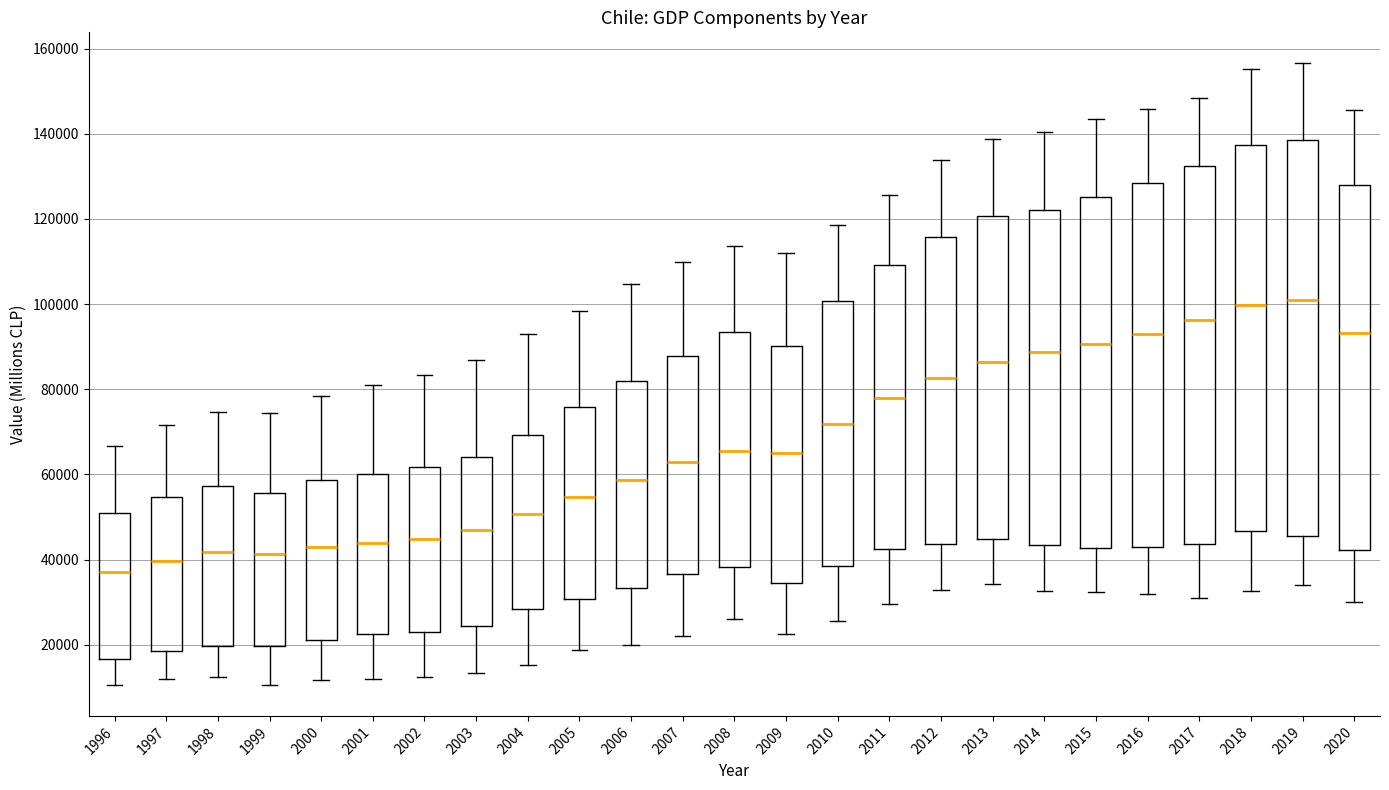

Reading left to right, transcribe this box plot: for each box, give where its median line is, the range the box spans, and where its two whiskers end, as read against the y-axis. The values are not printed on the chart, so give them approximately, as read against the axis.

1996: median 36000, box 16000 to 50000, whiskers 10000 to 66000
1997: median 40000, box 18000 to 54000, whiskers 12000 to 72000
1998: median 42000, box 20000 to 58000, whiskers 12000 to 74000
1999: median 42000, box 20000 to 56000, whiskers 10000 to 74000
2000: median 44000, box 22000 to 58000, whiskers 12000 to 78000
2001: median 44000, box 22000 to 60000, whiskers 12000 to 80000
2002: median 44000, box 24000 to 62000, whiskers 12000 to 84000
2003: median 46000, box 24000 to 64000, whiskers 14000 to 86000
2004: median 50000, box 28000 to 70000, whiskers 16000 to 94000
2005: median 54000, box 30000 to 76000, whiskers 18000 to 98000
2006: median 58000, box 34000 to 82000, whiskers 20000 to 104000
2007: median 62000, box 36000 to 88000, whiskers 22000 to 110000
2008: median 66000, box 38000 to 94000, whiskers 26000 to 114000
2009: median 64000, box 34000 to 90000, whiskers 22000 to 112000
2010: median 72000, box 38000 to 100000, whiskers 26000 to 118000
2011: median 78000, box 42000 to 110000, whiskers 30000 to 126000
2012: median 82000, box 44000 to 116000, whiskers 32000 to 134000
2013: median 86000, box 44000 to 120000, whiskers 34000 to 138000
2014: median 88000, box 44000 to 122000, whiskers 32000 to 140000
2015: median 90000, box 42000 to 126000, whiskers 32000 to 144000
2016: median 94000, box 44000 to 128000, whiskers 32000 to 146000
2017: median 96000, box 44000 to 132000, whiskers 32000 to 148000
2018: median 100000, box 46000 to 138000, whiskers 32000 to 156000
2019: median 100000, box 46000 to 138000, whiskers 34000 to 156000
2020: median 94000, box 42000 to 128000, whiskers 30000 to 146000